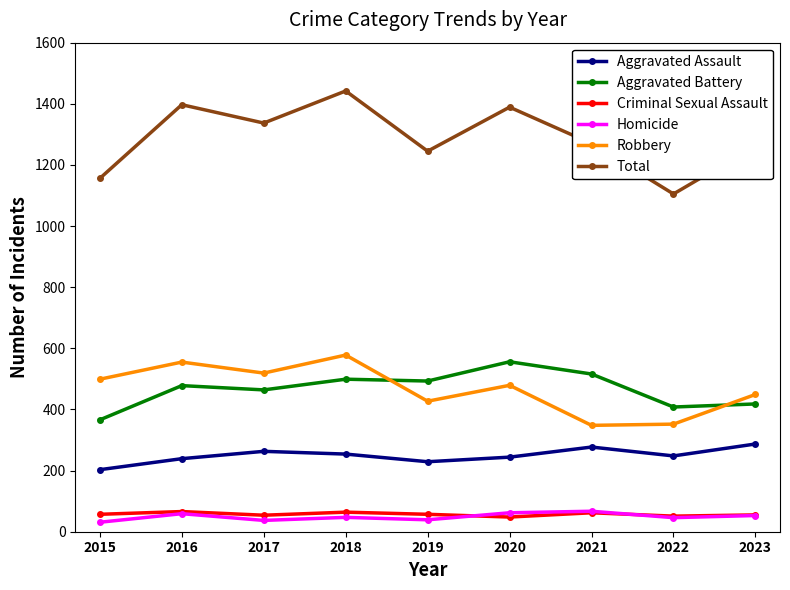

The Robbery series shows 348 at 2021. True or false?

True